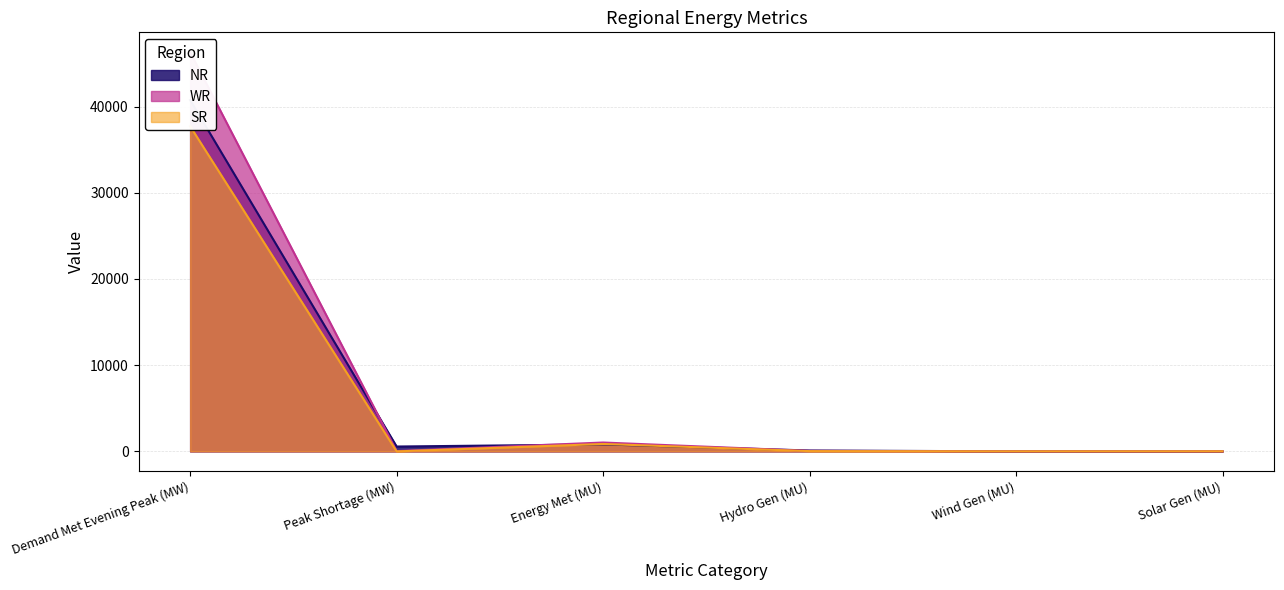

What value does the SR series have at Energy Met (MU)?

861.0